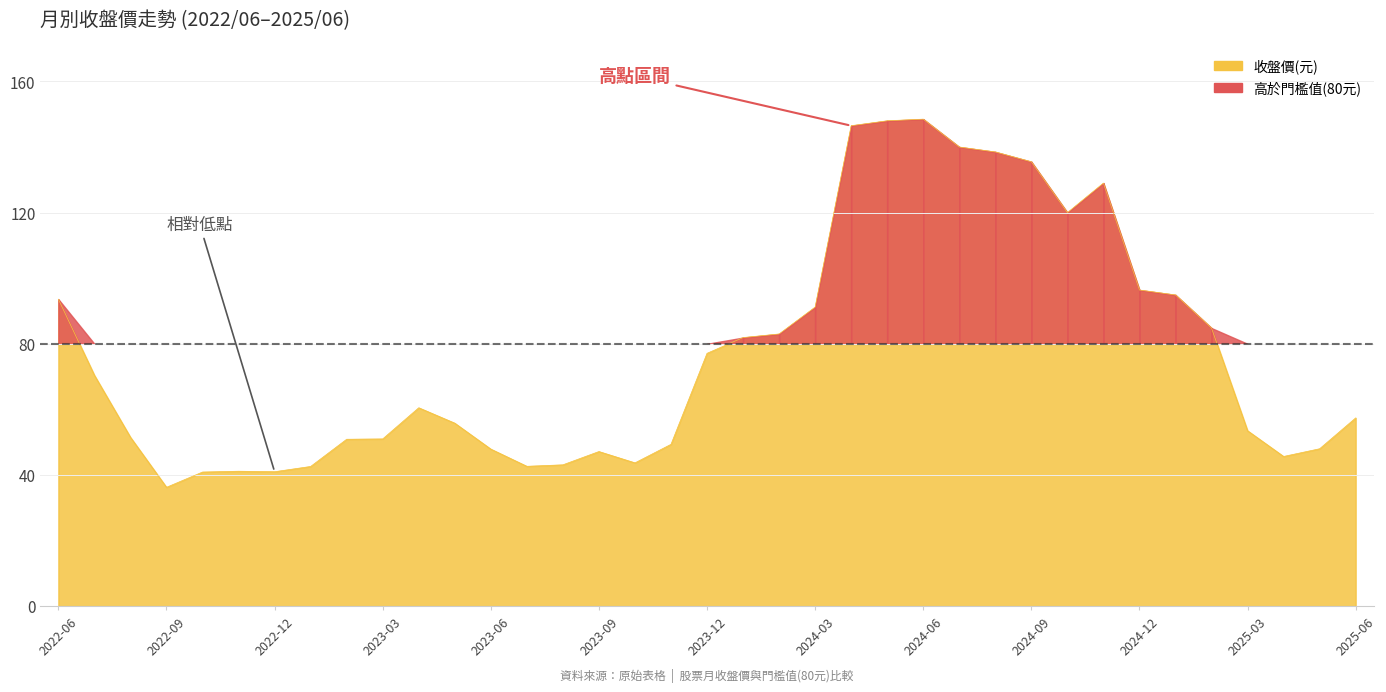

How many distinct data groups are displayed?

1